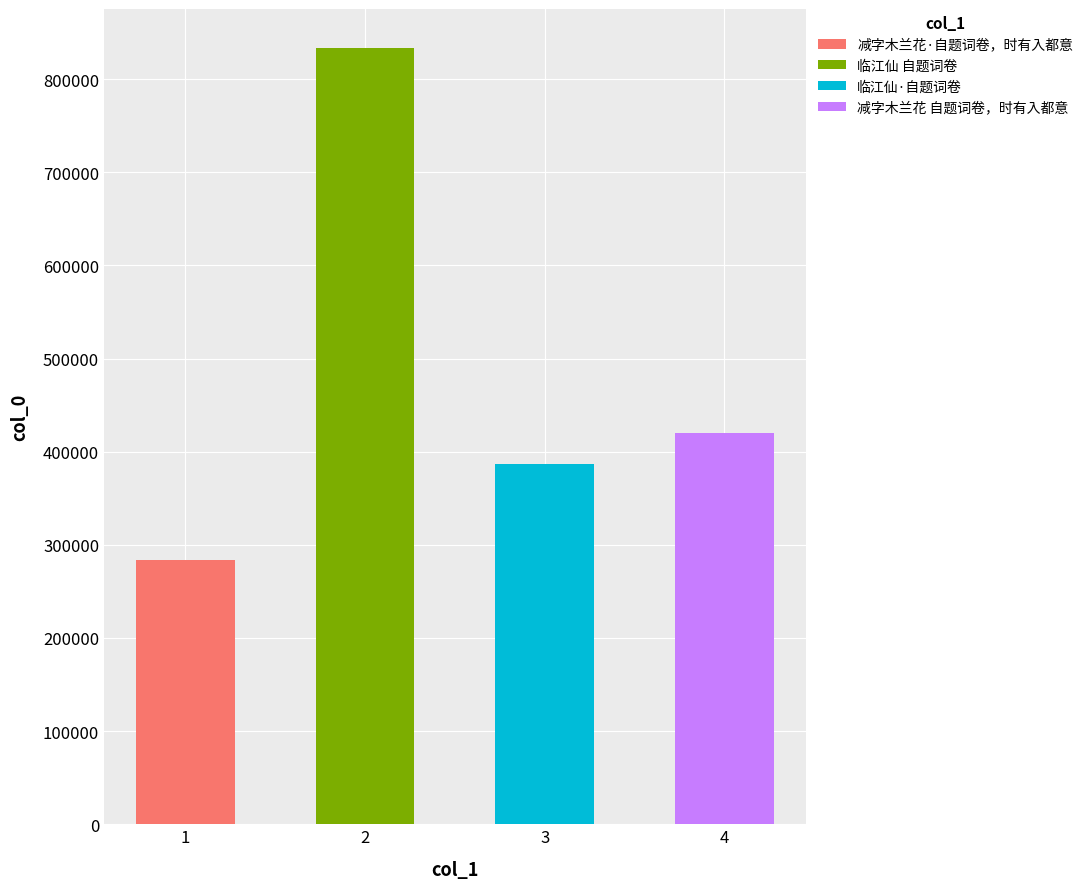

Is it true that the value at 临江仙 自题词卷 is 1399820?

False